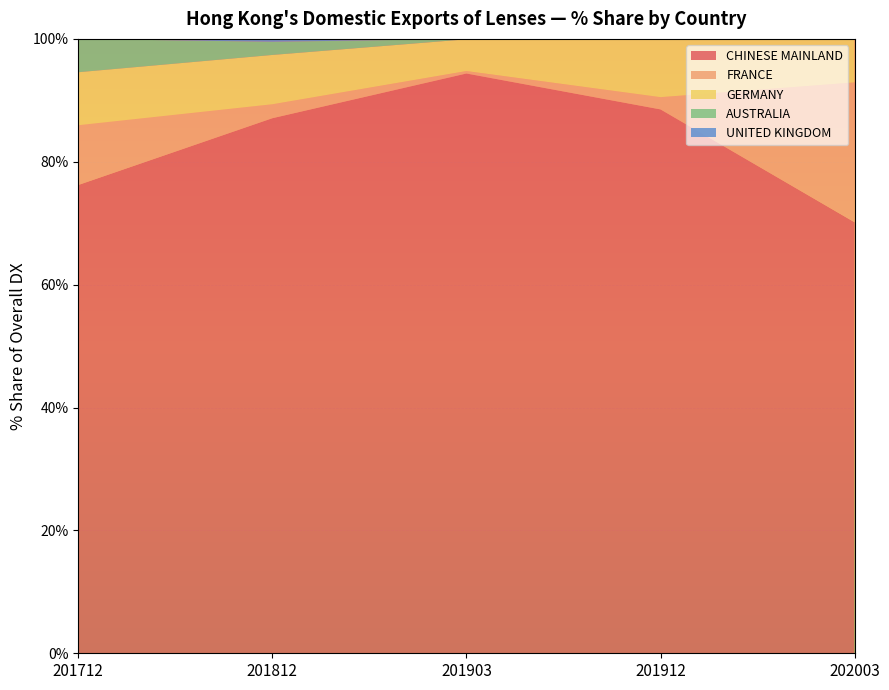

Reading right to left, what are all the values shown in this chart?

CHINESE MAINLAND: 70.2	88.5	94.4	87.1	76.2
FRANCE: 22.8	2.0	0.4	2.3	9.7
GERMANY: 7.1	9.4	5.2	8.0	8.6
AUSTRALIA: 0.0	0.1	0.1	2.1	5.4
UNITED KINGDOM: 0.0	0.0	0.0	0.5	0.0